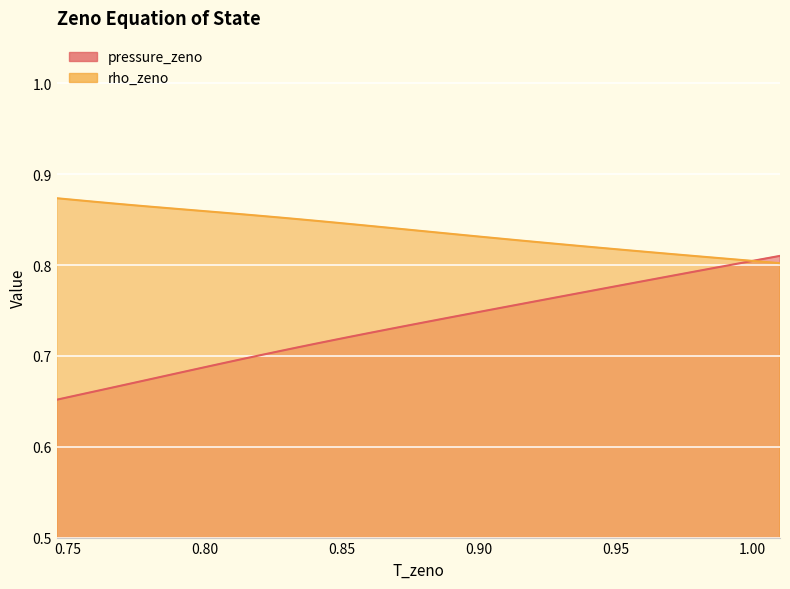

Rank the categories by rho_zeno value from lowest to highest.

1.010009949433781, 1.003244191036605, 0.99647843263943, 0.9897126742422546, 0.9829469158450792, 0.9761811574479038, 0.9694153990507285, 0.9626496406535531, 0.9558838822563778, 0.9491181238592024, 0.9423523654620269, 0.9355866070648515, 0.9288208486676761, 0.9220550902705007, 0.9152893318733254, 0.90852357347615, 0.9017578150789746, 0.8949920566817993, 0.8882262982846238, 0.8814605398874484, 0.874694781490273, 0.8679290230930976, 0.8611632646959223, 0.8543975062987469, 0.8476317479015715, 0.8408659895043962, 0.8341002311072208, 0.8273344727100453, 0.8205687143128699, 0.8138029559156945, 0.8070371975185192, 0.8002714391213438, 0.7935056807241684, 0.786739922326993, 0.7799741639298177, 0.7732084055326423, 0.7664426471354668, 0.7596768887382914, 0.7529111303411161, 0.7461453719439407